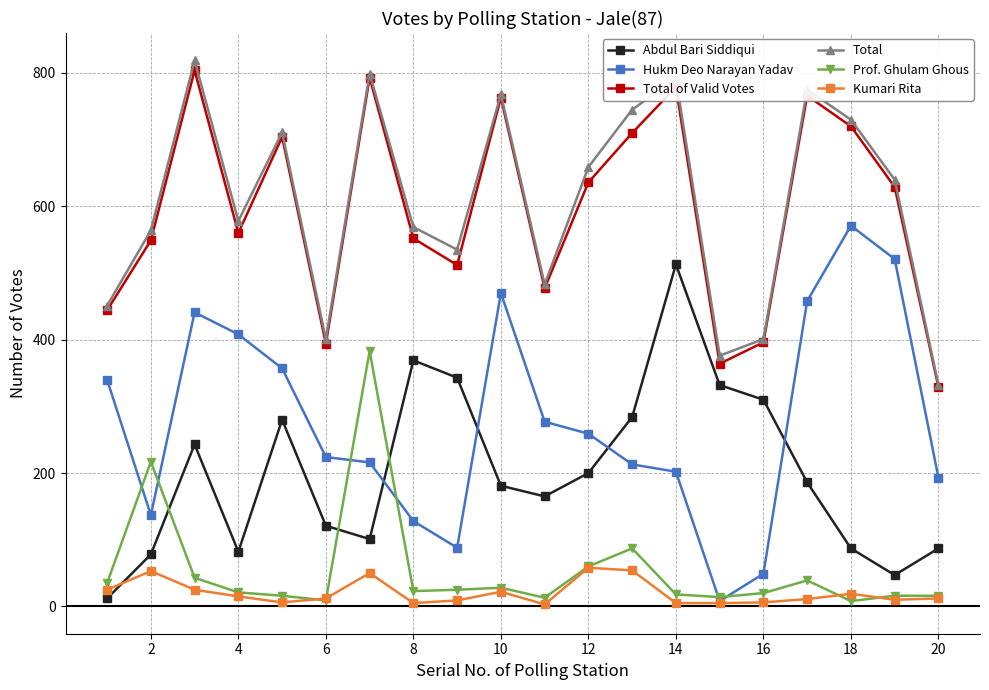

How many interior local peaks does the Total series have?

6